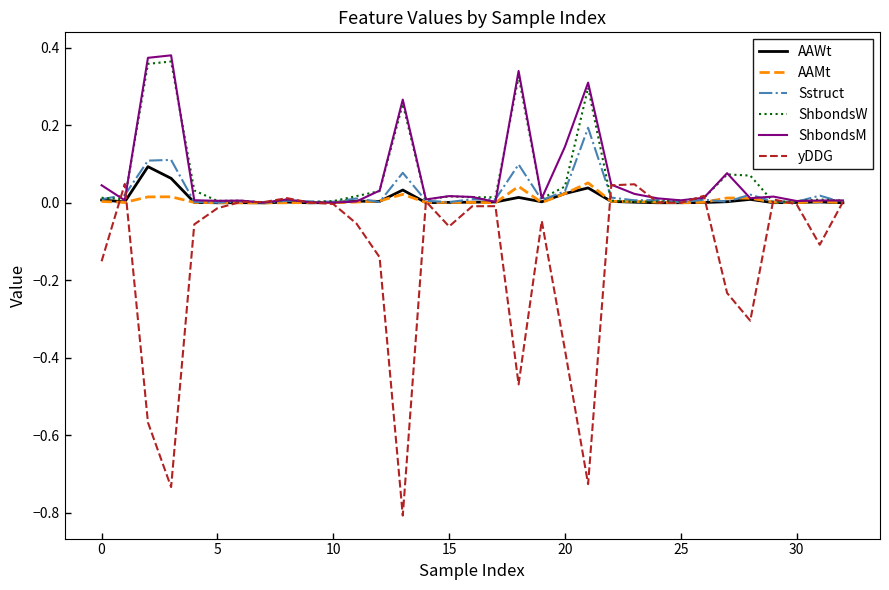

Which series has the largest range (max minus min)?

yDDG